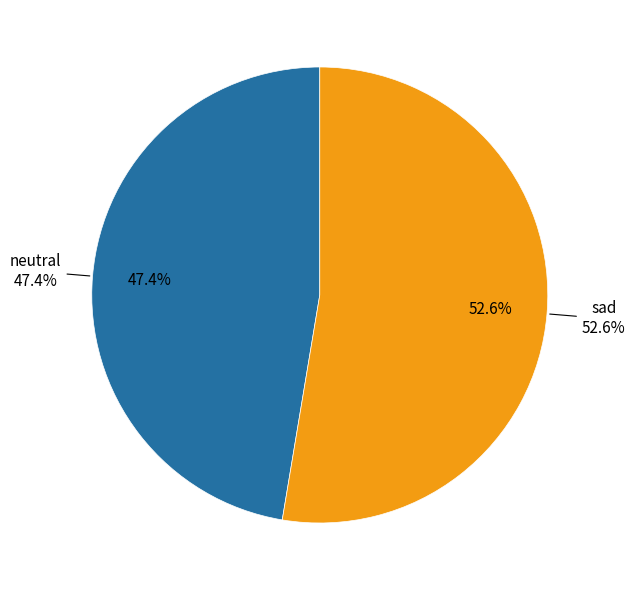

Do neutral and sad together represent more than half of the pie?

Yes